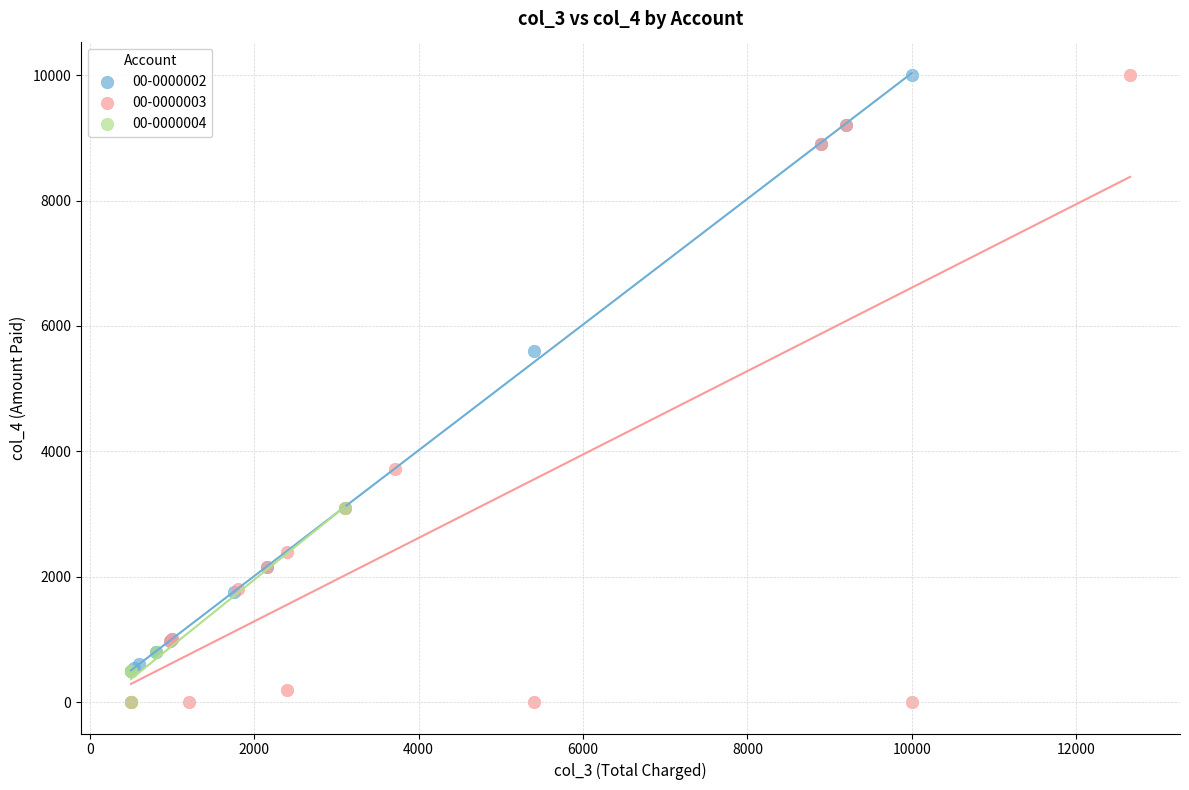

What are all the series names shown in the legend?

00-0000002, 00-0000003, 00-0000004